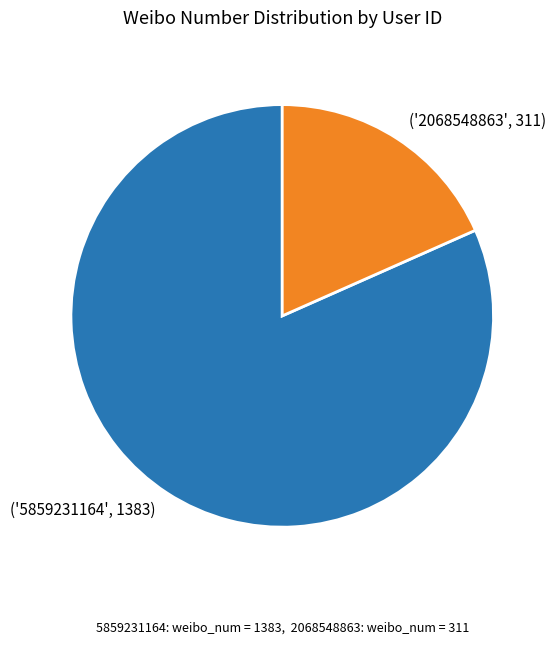

Does any single category account for the majority?

Yes